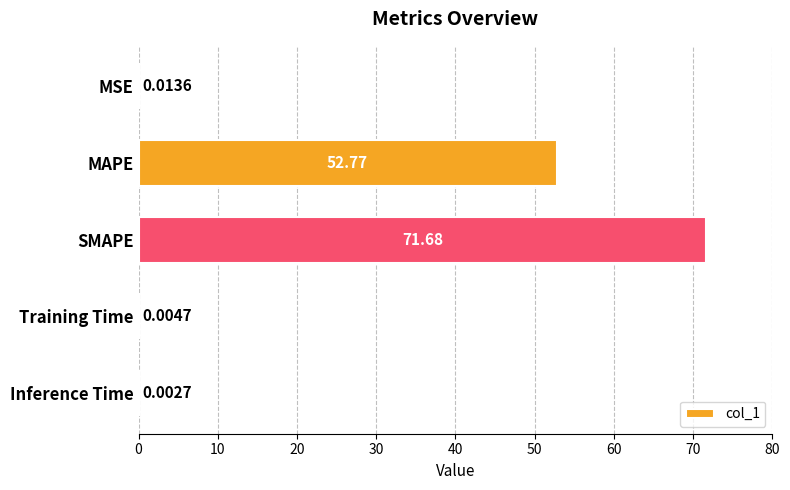

What is the greatest value displayed?

71.7